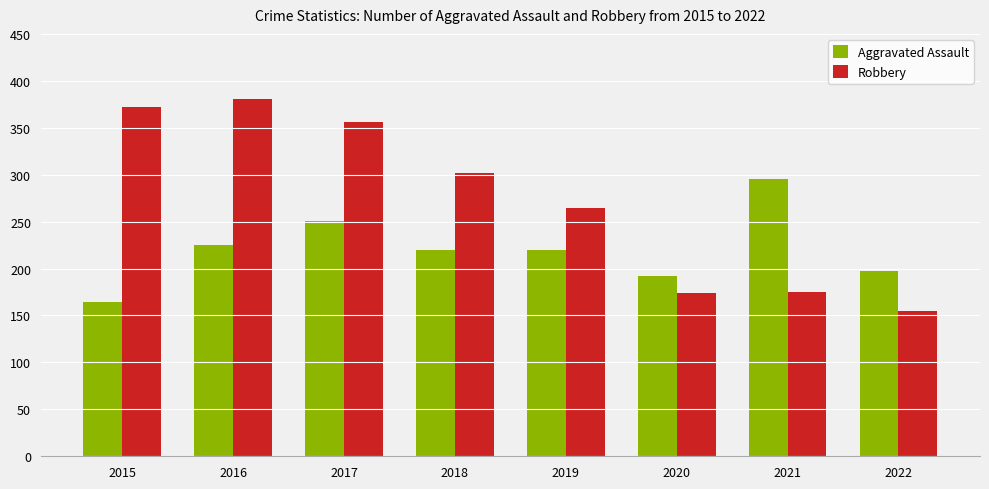

Is it true that Robbery equals 566 at 2015?

False